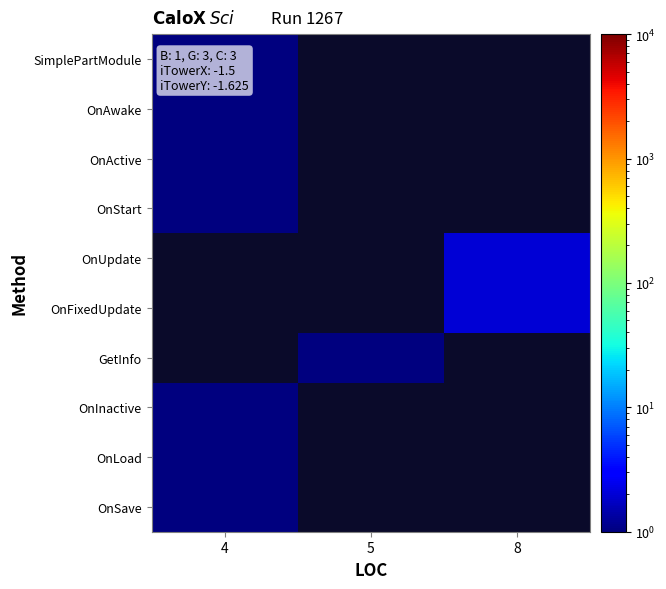

The OnActive series shows 1.0 at 4. True or false?

True